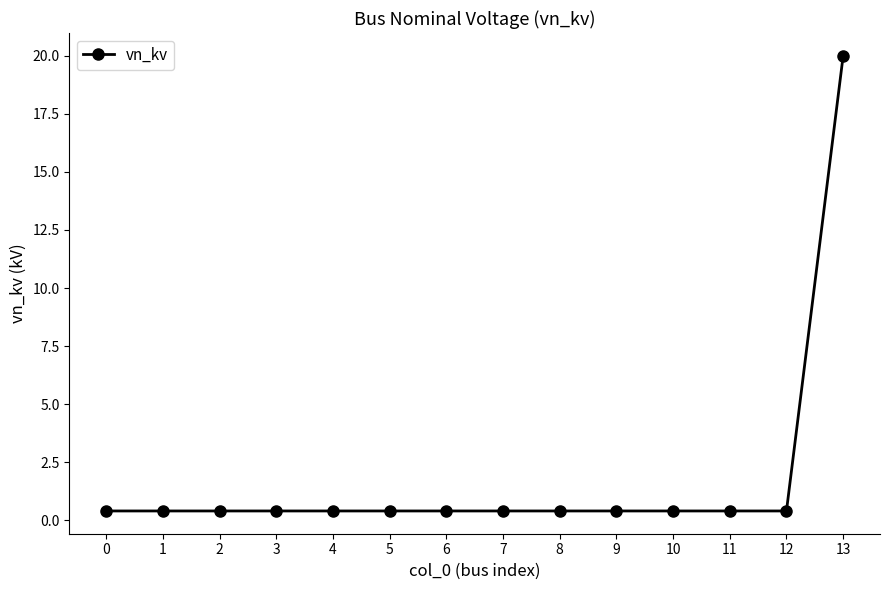

What is the difference between the maximum and minimum values?

19.6